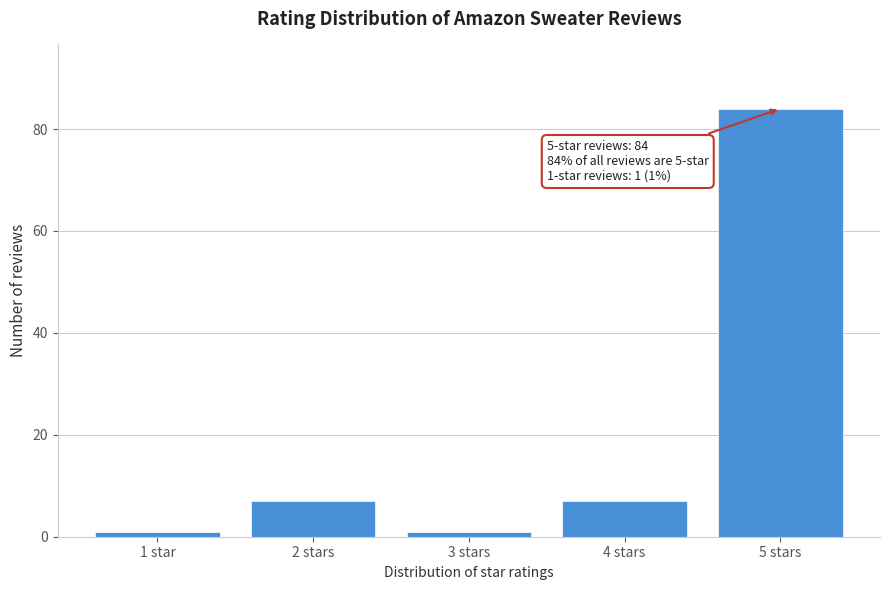

Reading right to left, transcribe all the data shown in this chart.

84	7	1	7	1